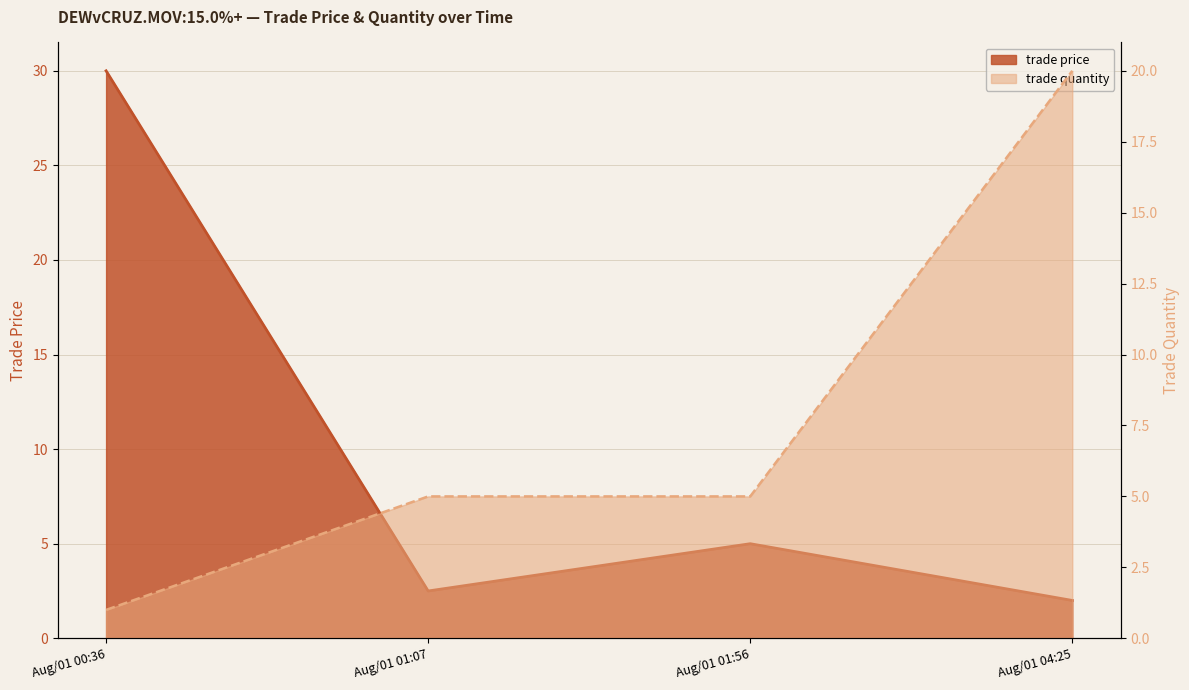

Which series has the largest total across all categories?

trade price